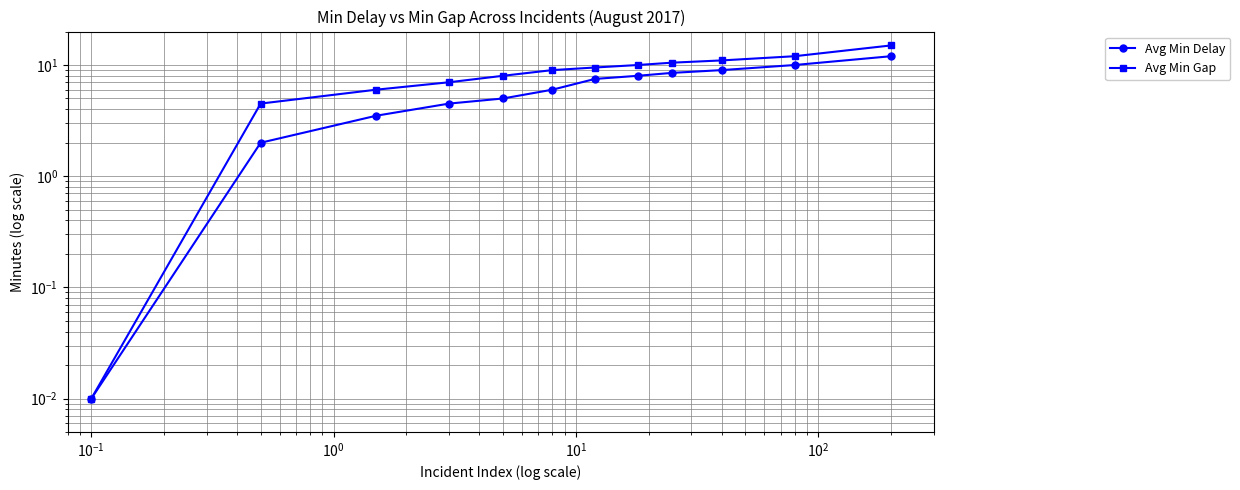

Reading left to right, list all the values displayed in this chart.

Avg Min Delay: 0.0	2.0	3.5	4.5	5.0	6.0	7.5	8.0	8.5	9.0	10.0	12.0
Avg Min Gap: 0.0	4.5	6.0	7.0	8.0	9.0	9.5	10.0	10.5	11.0	12.0	15.0